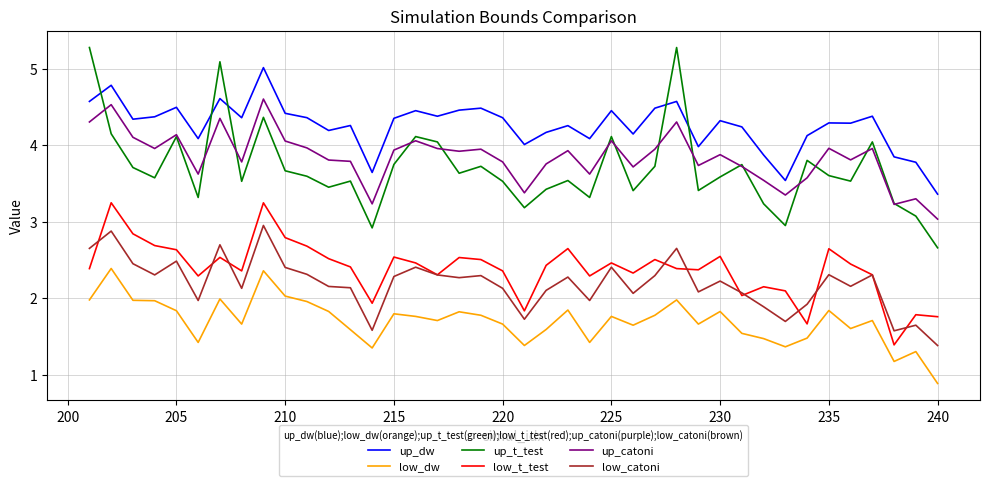

Rank the series by their maximum value, from highest to lowest.

up_t_test, up_dw, up_catoni, low_t_test, low_catoni, low_dw